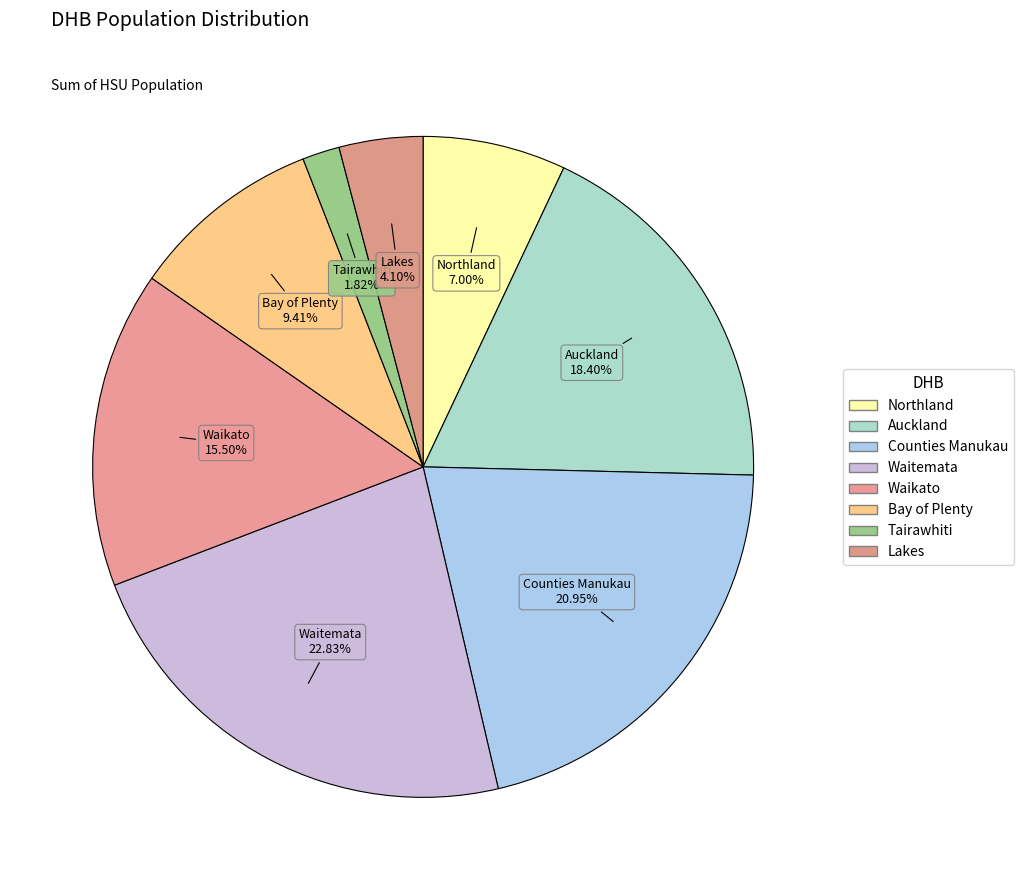

Do Lakes and Waikato together represent more than half of the pie?

No